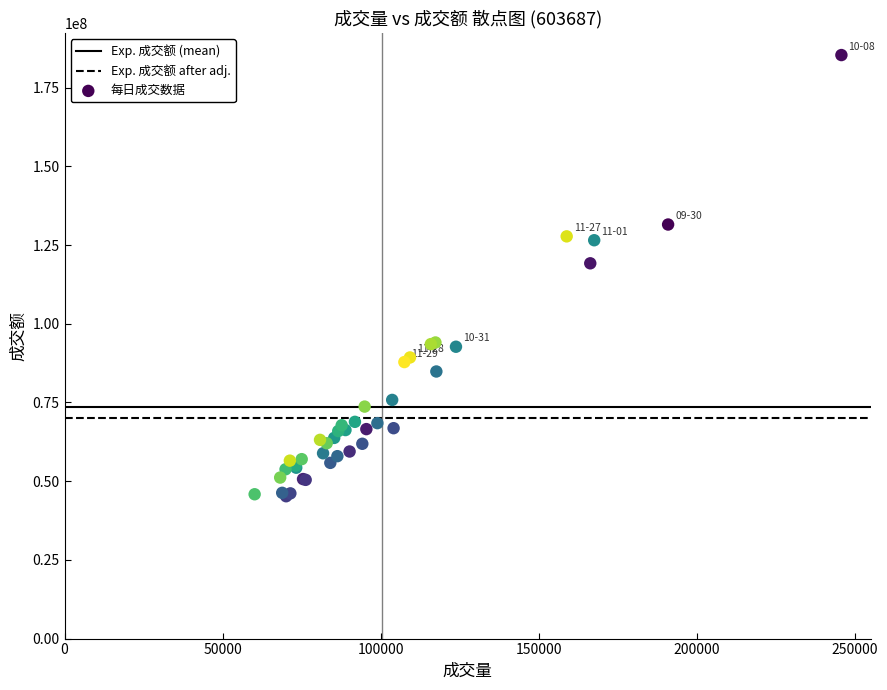

What Y value in the scatter plot is closest to 115286964?

119206843